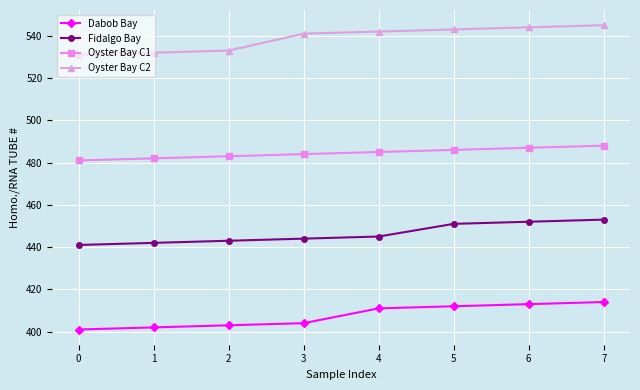

What are all the series names shown in the legend?

Dabob Bay, Fidalgo Bay, Oyster Bay C1, Oyster Bay C2